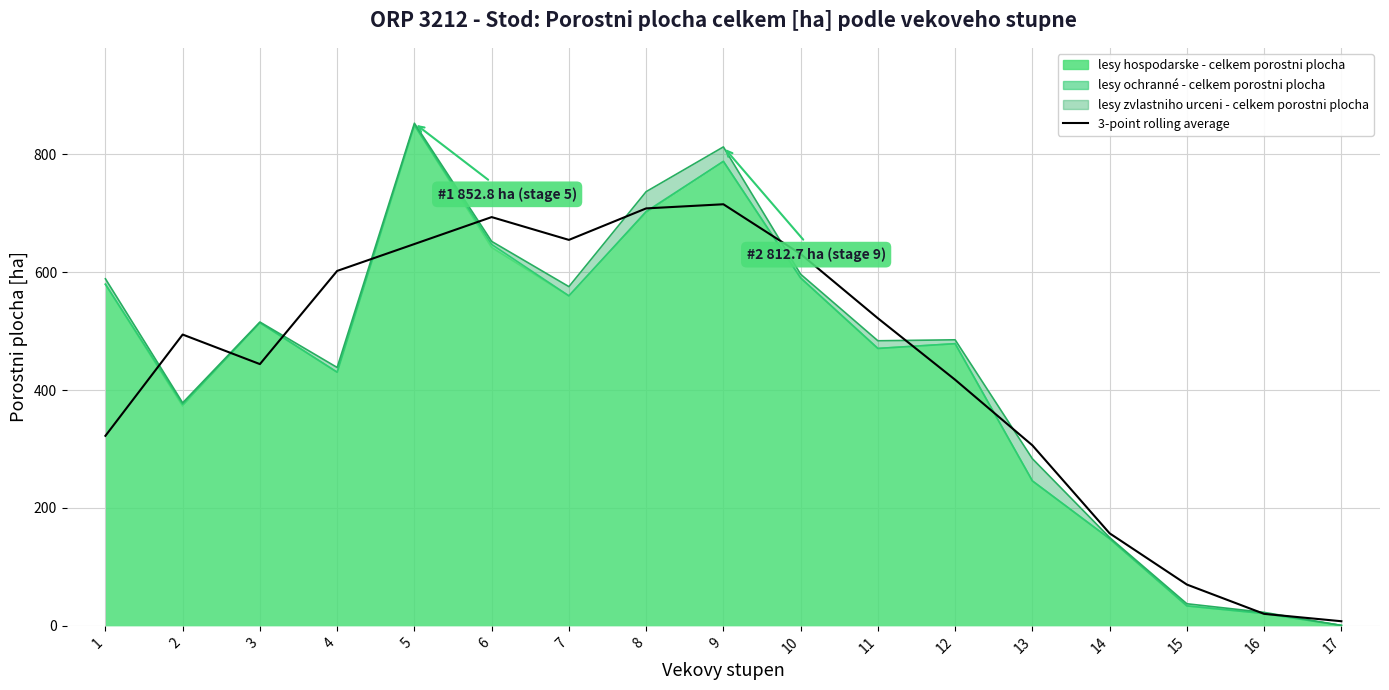

Reading left to right, transcribe all the data shown in this chart.

1=322.4	2=494.3	3=444.1	4=602.3	5=647.9	6=693.6	7=654.9	8=708.3	9=715.4	10=631.0	11=521.9	12=417.6	13=306.3	14=157.0	15=70.1	16=20.4	17=7.9